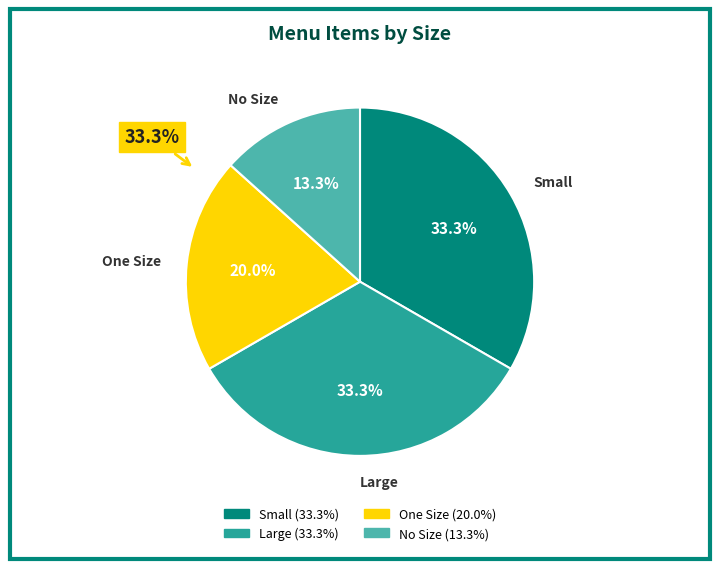

Which has a higher value, One Size or Large?

Large